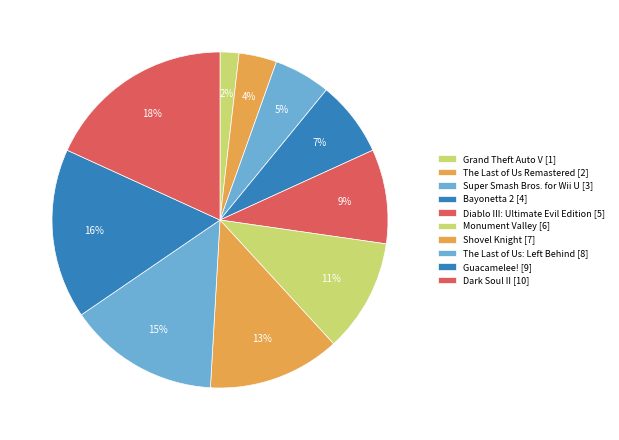

Which slice is the smallest?

Grand Theft Auto V